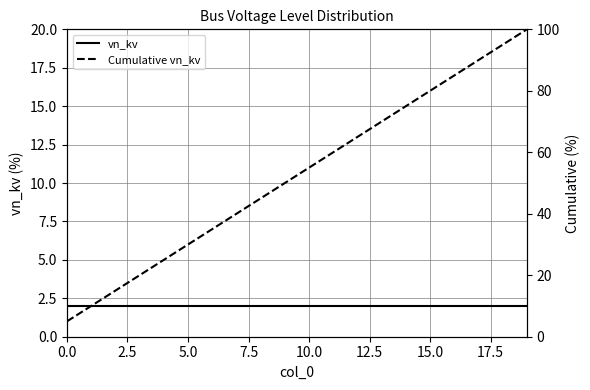

Reading left to right, transcribe all the data shown in this chart.

vn_kv: 2	2	2	2	2	2	2	2	2	2	2	2	2	2	2	2	2	2	2	2
Cumulative vn_kv: 5	10	15	20	25	30	35	40	45	50	55	60	65	70	75	80	85	90	95	100